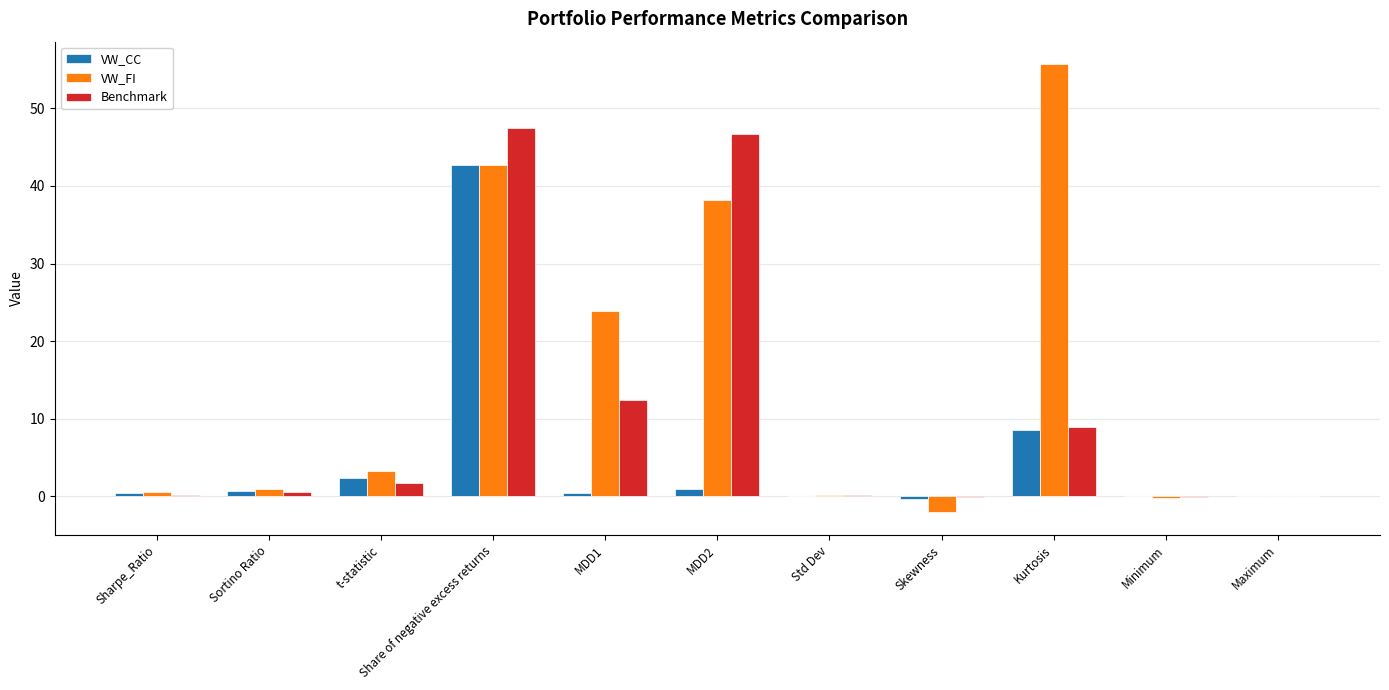

Between Sortino Ratio and MDD2, which series saw the biggest shift?

Benchmark